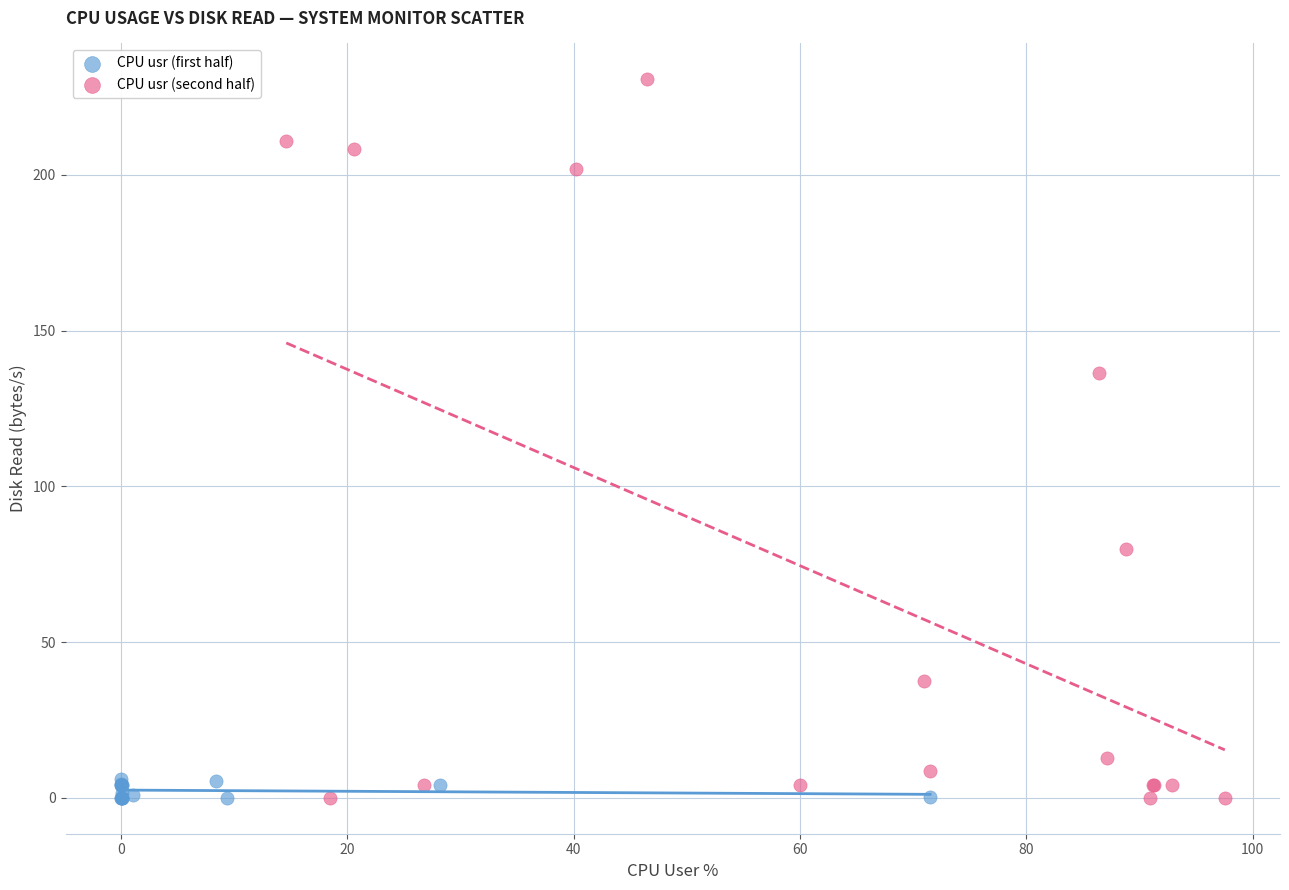

Which series has the widest spread of Y values?

CPU usr (second half)